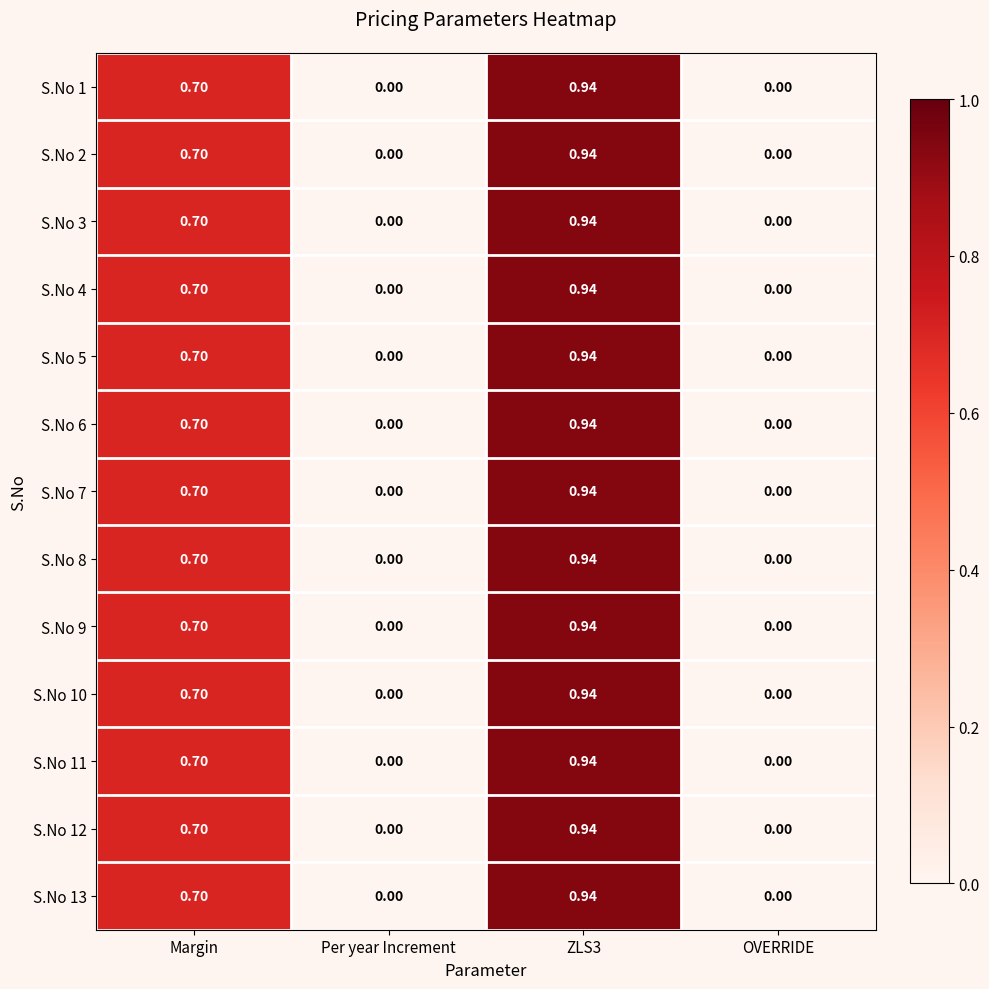

Is the value of S.No 9 at ZLS3 greater than the value of S.No 6 at OVERRIDE?

Yes